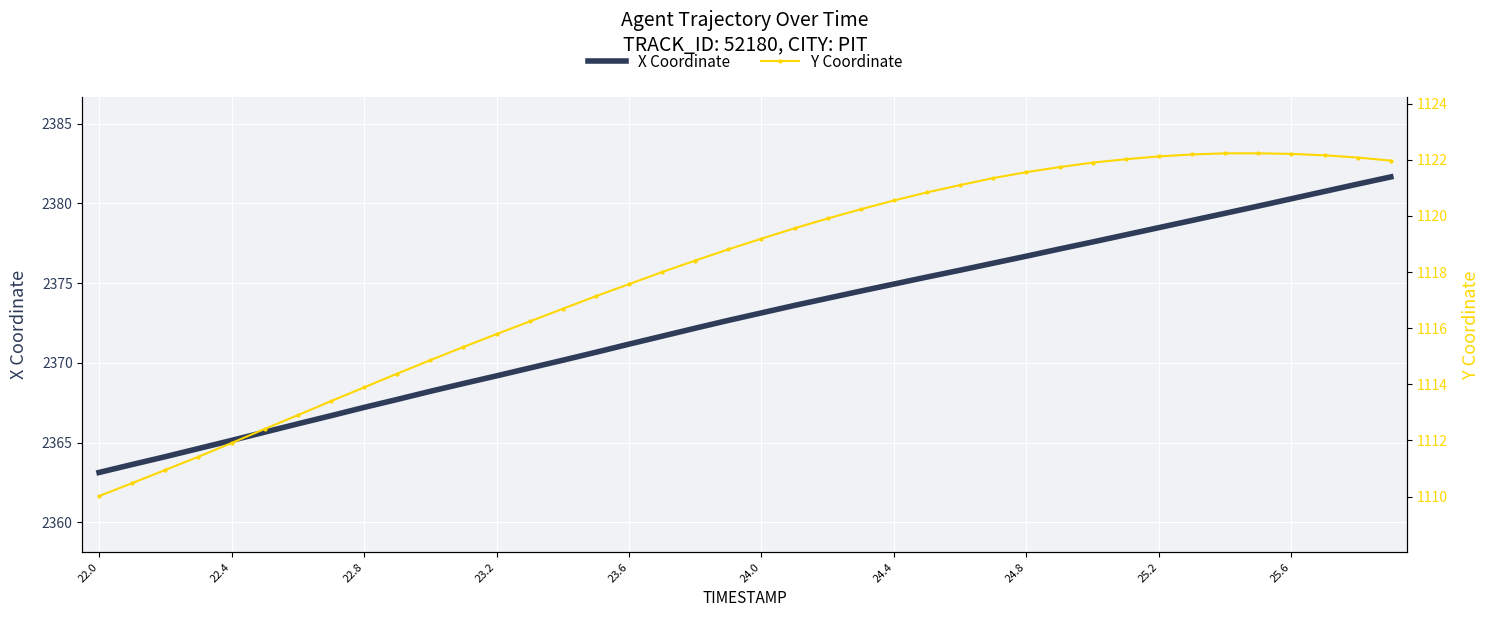

The X Coordinate series shows 2371.7 at 17. True or false?

True